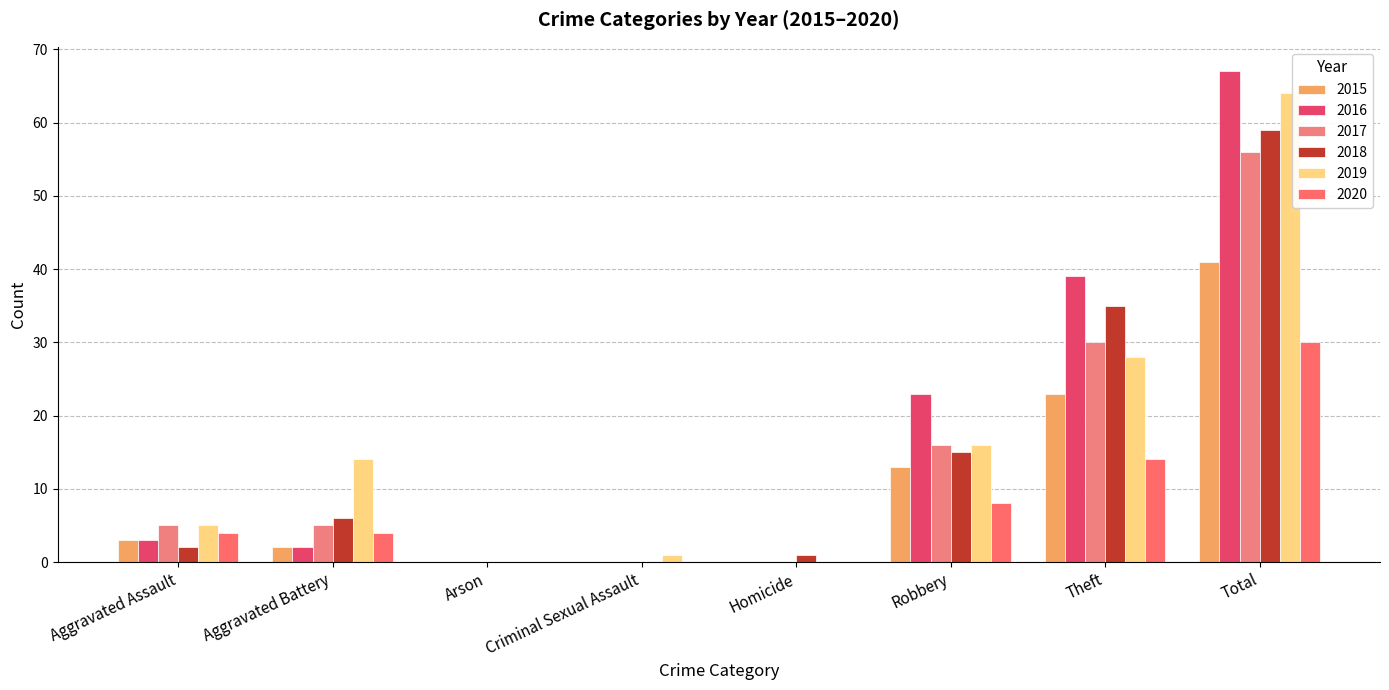

What is the difference between the second highest and minimum values in the 2017 series?

30